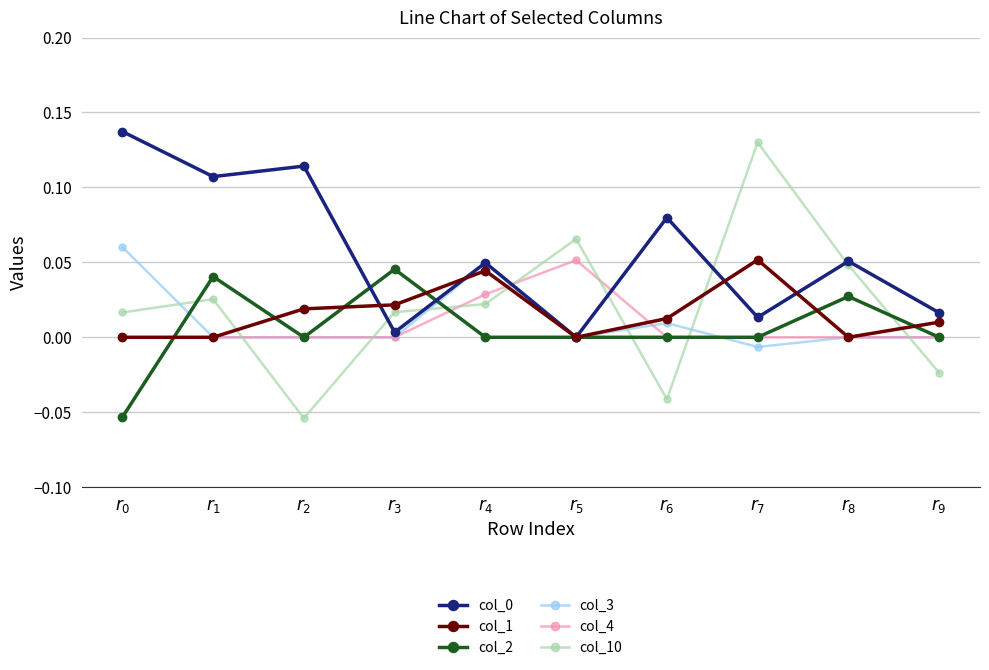

Does the chart display data point markers on the line(s)?

Yes